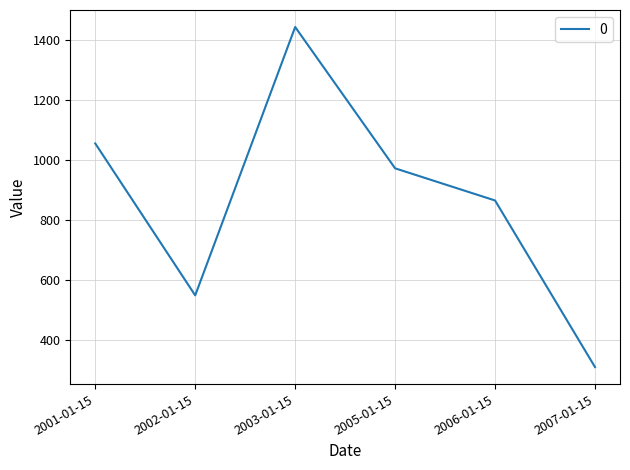

Does the chart display data point markers on the line(s)?

No